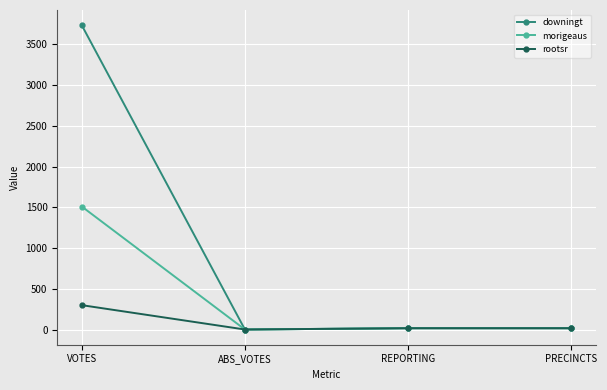

What is the maximum value shown in the chart?

3736